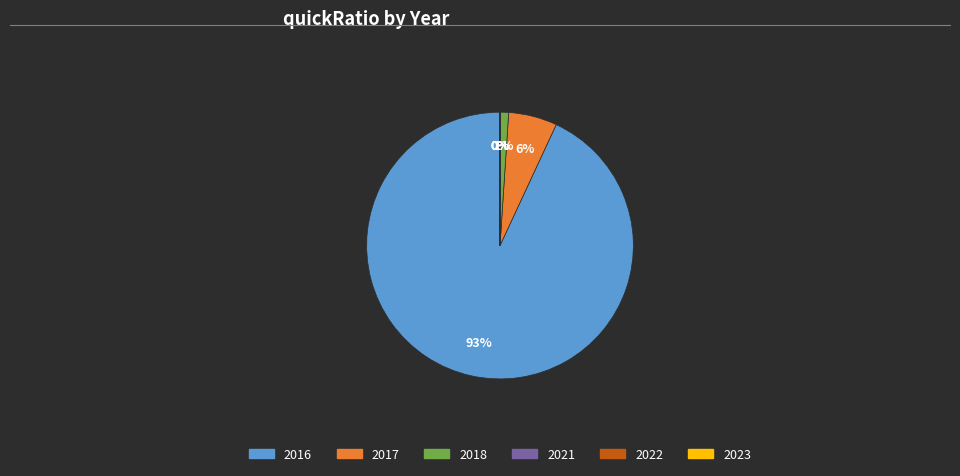

Is it true that 2017 is 16% of the pie?

False